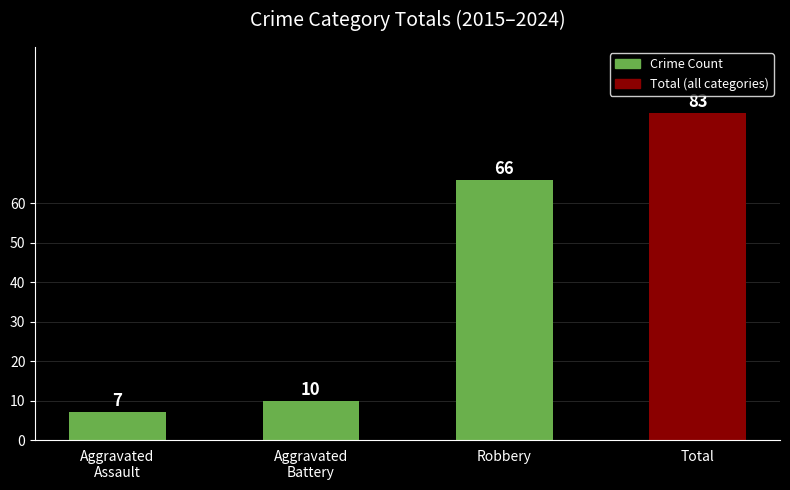

What is the sum of the values at Robbery and Aggravated
Assault?

73